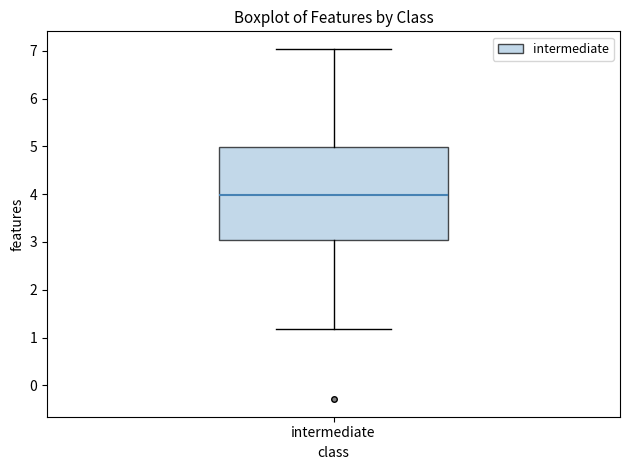

Read this box plot against the y-axis: the position of the median line, the range covered by the box, and the ends of both whiskers. The values are not printed on the chart, so give them approximately, as read against the axis.

median 4.0, box 3.1 to 5.0, whiskers 1.2 to 7.0